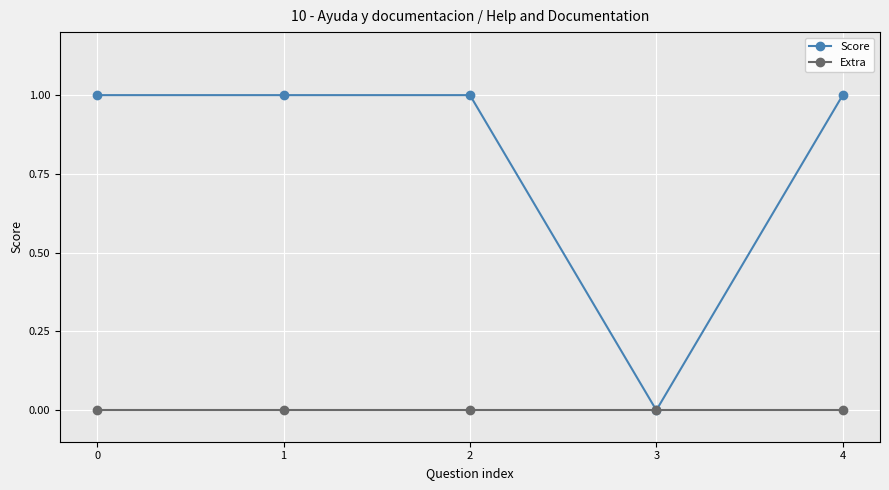

Is it true that Score equals 0 at 2?

False